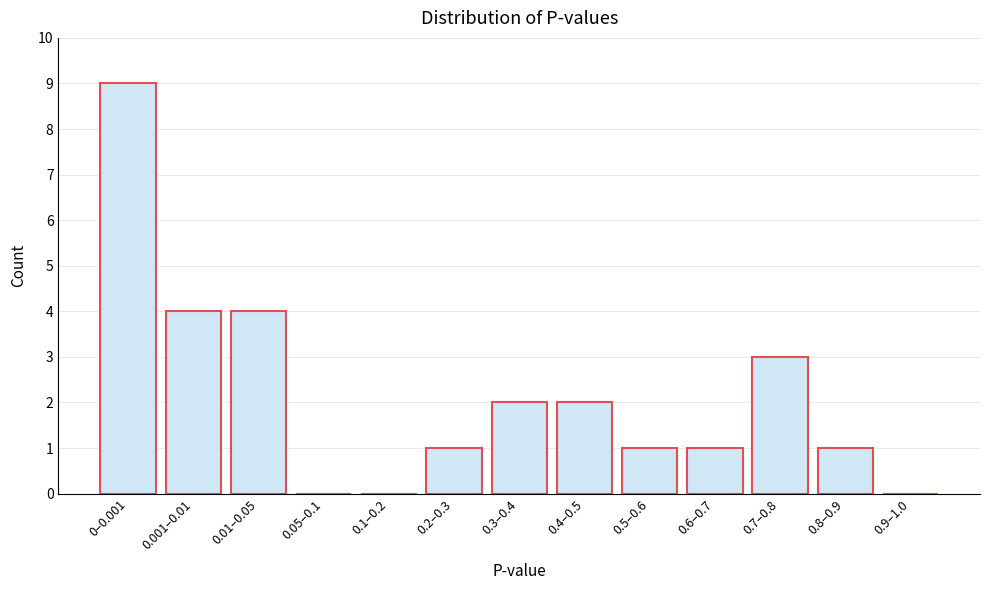

Reading right to left, extract all data points from this chart.

0.9–1.0=0	0.8–0.9=1	0.7–0.8=3	0.6–0.7=1	0.5–0.6=1	0.4–0.5=2	0.3–0.4=2	0.2–0.3=1	0.1–0.2=0	0.05–0.1=0	0.01–0.05=4	0.001–0.01=4	0–0.001=9